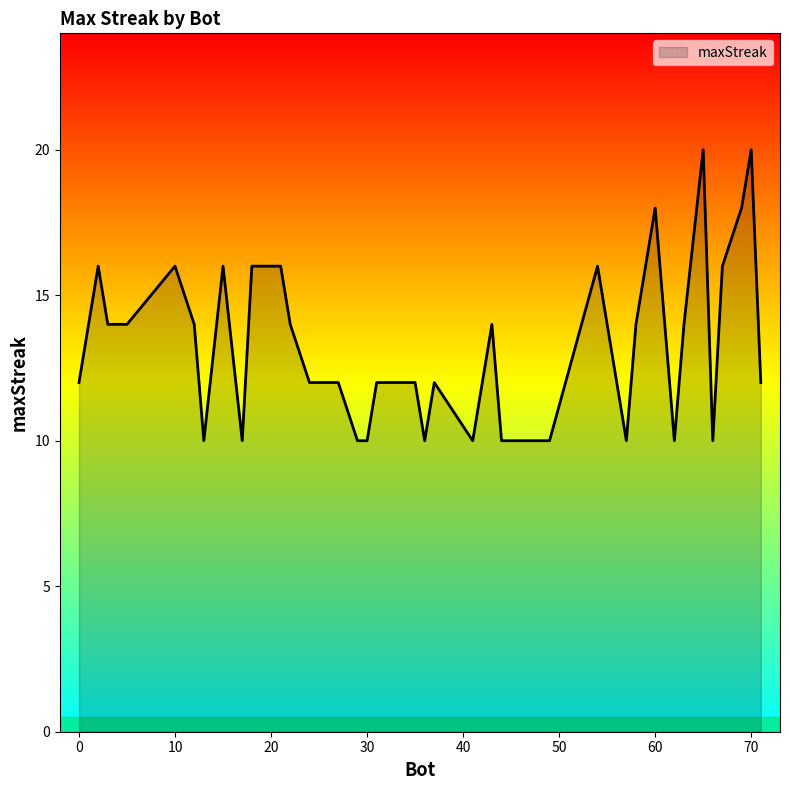

What is the minimum value shown in the chart?

10